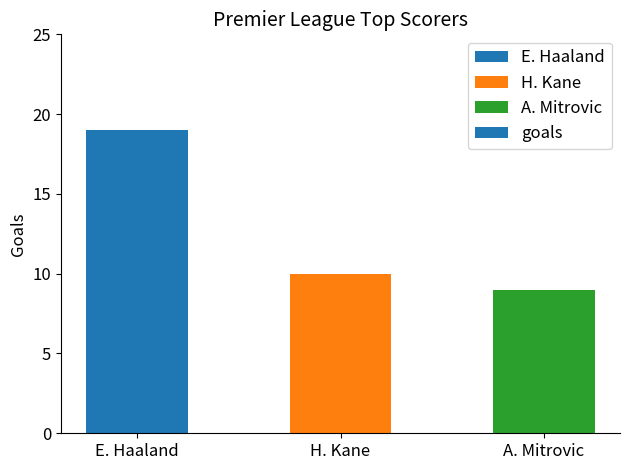

List the labels in order of value, smallest first.

A. Mitrovic, H. Kane, E. Haaland